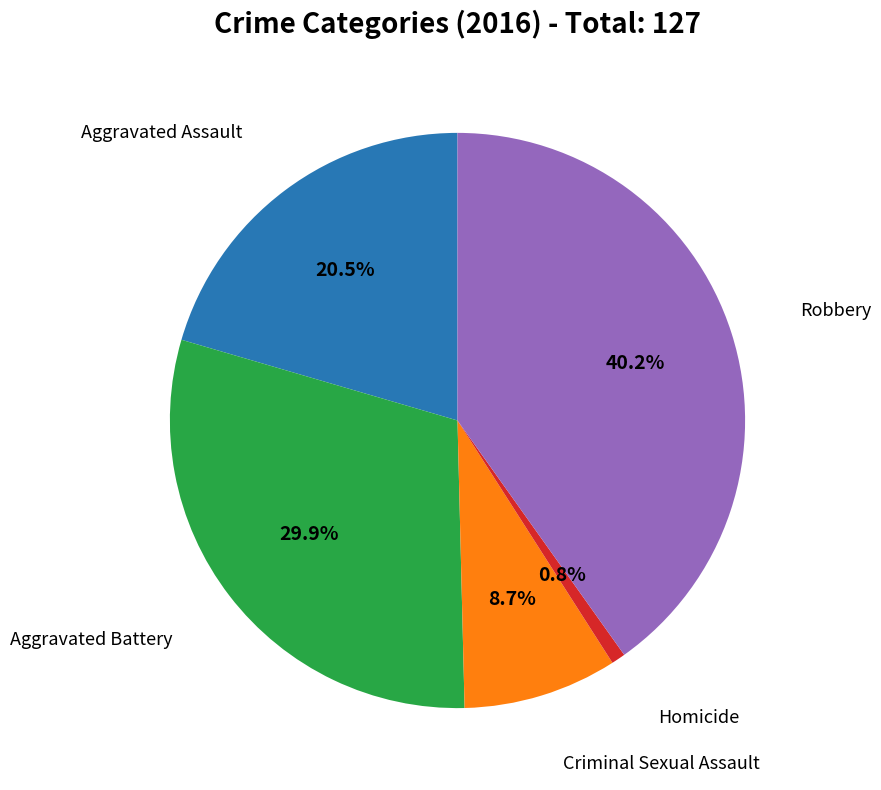

Is there a majority slice in this chart?

No